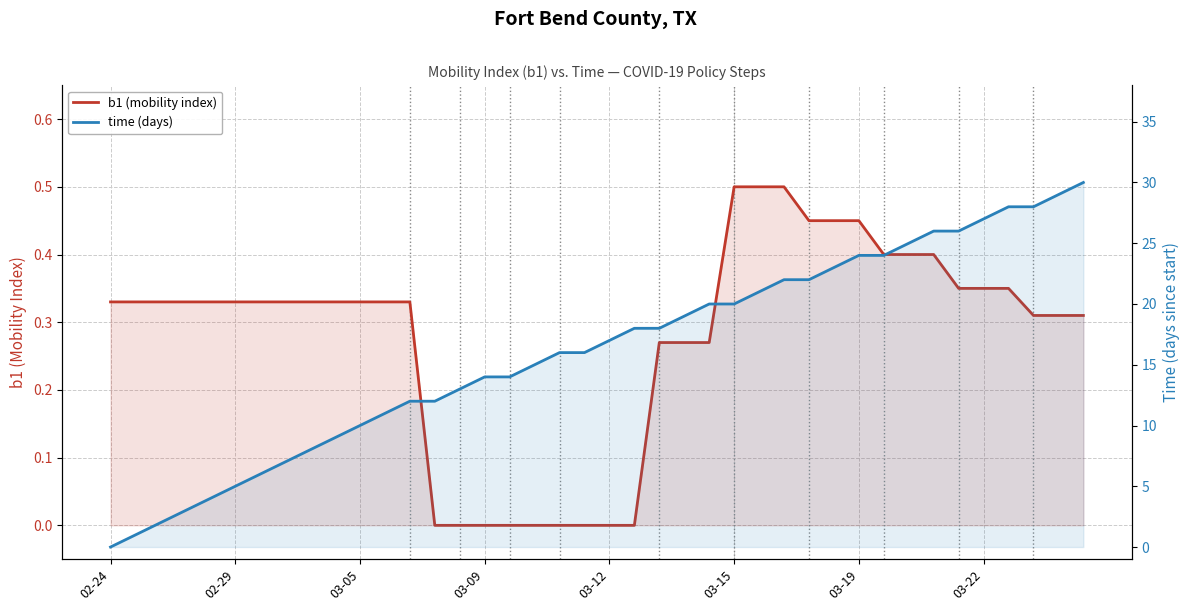

Reading left to right, what are all the values shown in this chart?

b1 (mobility index): 0.3	0.3	0.3	0.3	0.3	0.3	0.3	0.3	0.3	0.3	0.3	0.3	0.3	0.0	0.0	0.0	0.0	0.0	0.0	0.0	0.0	0.0	0.3	0.3	0.3	0.5	0.5	0.5	0.5	0.5	0.5	0.4	0.4	0.4	0.3	0.3	0.3	0.3	0.3	0.3
time (days): 0.0	1.0	2.0	3.0	4.0	5.0	6.0	7.0	8.0	9.0	10.0	11.0	12.0	12.0	13.0	14.0	14.0	15.0	16.0	16.0	17.0	18.0	18.0	19.0	20.0	20.0	21.0	22.0	22.0	23.0	24.0	24.0	25.0	26.0	26.0	27.0	28.0	28.0	29.0	30.0